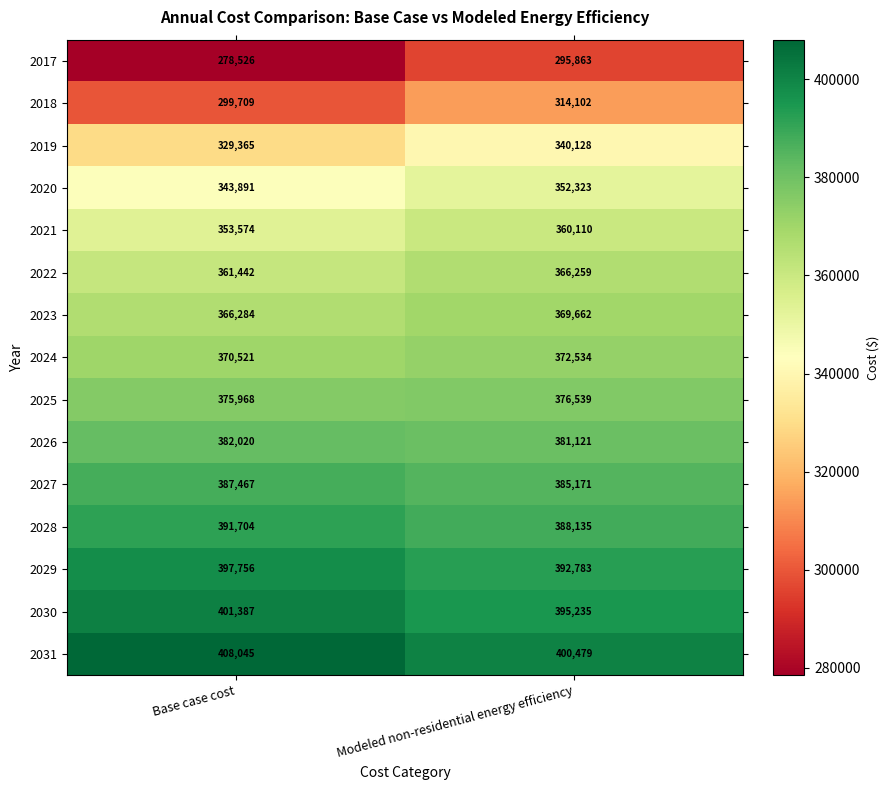

At Modeled non-residential energy efficiency, list the series in order from smallest to largest.

2017, 2018, 2019, 2020, 2021, 2022, 2023, 2024, 2025, 2026, 2027, 2028, 2029, 2030, 2031